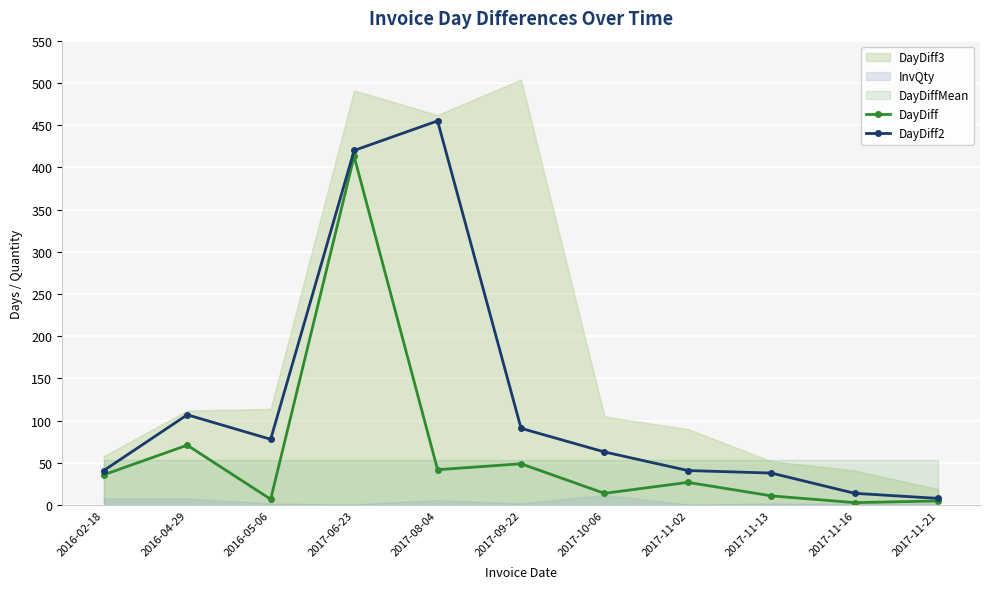

What is the difference between the maximum and minimum values in the DayDiff2 series?

447